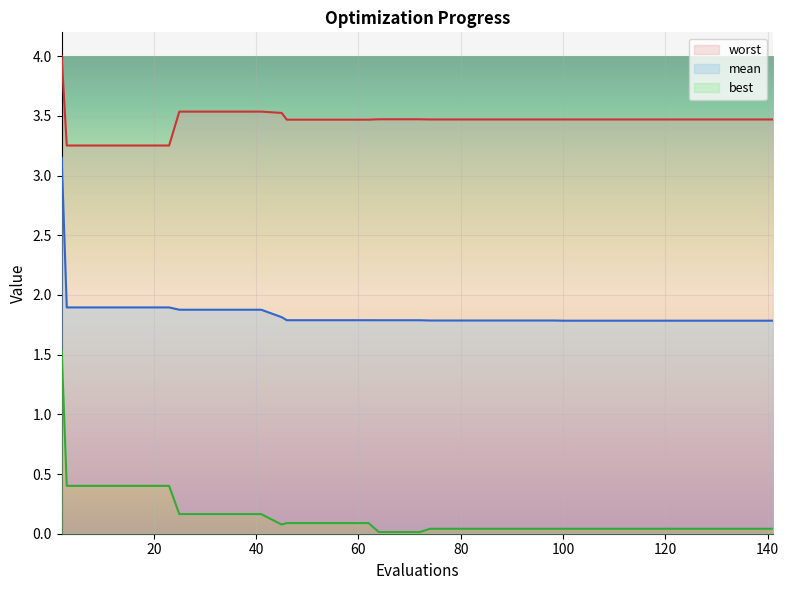

Rank the series at 41 from highest to lowest value.

worst, mean, best